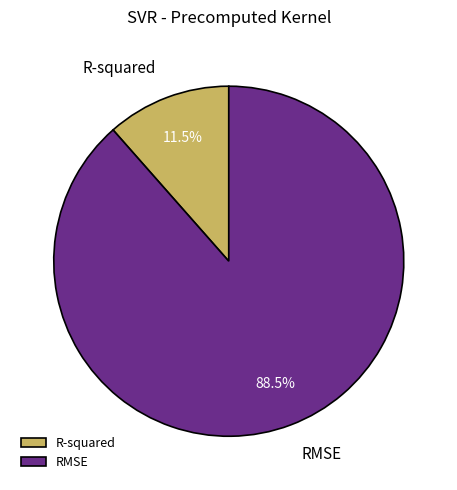

How many slices are in this pie chart?

2